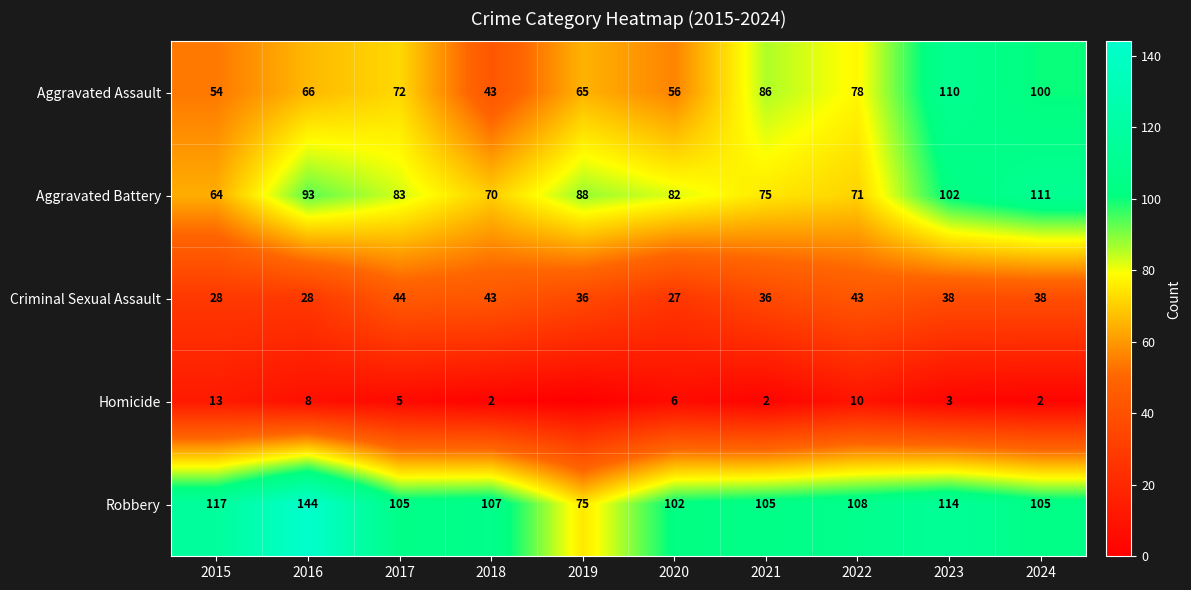

Is it true that Aggravated Assault equals 86 at 2021?

True